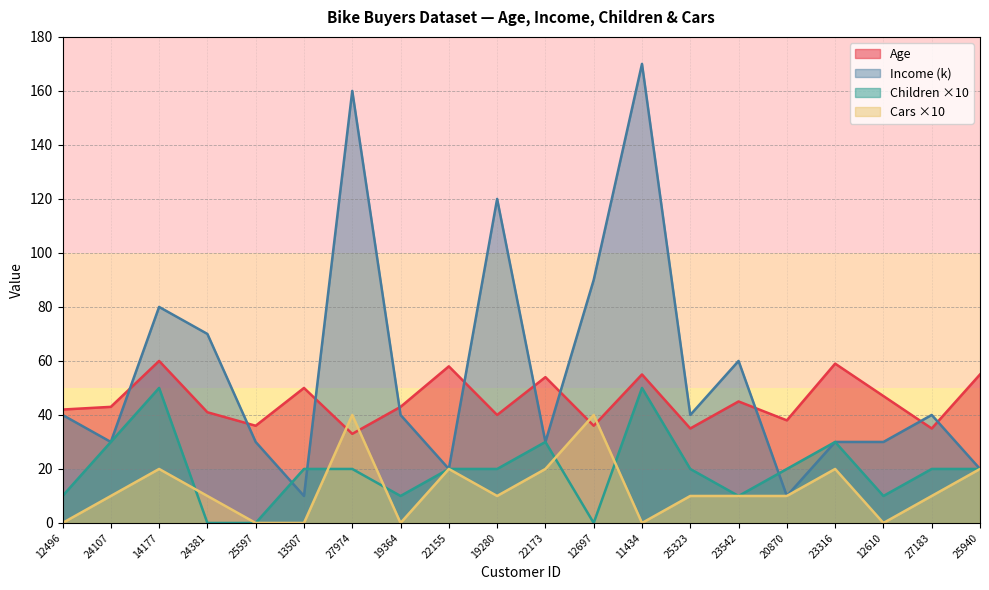

What are all the series names shown in the legend?

Age, Income (k), Children ×10, Cars ×10